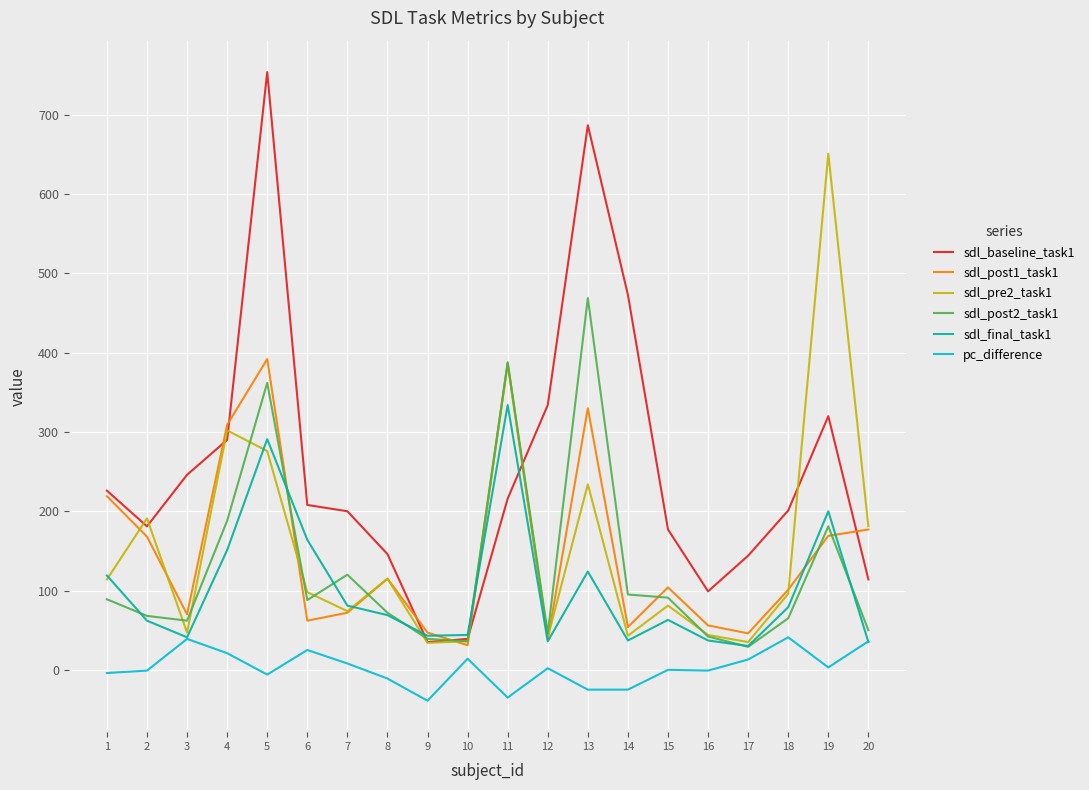

At which label does sdl_post2_task1 reach its peak?

13